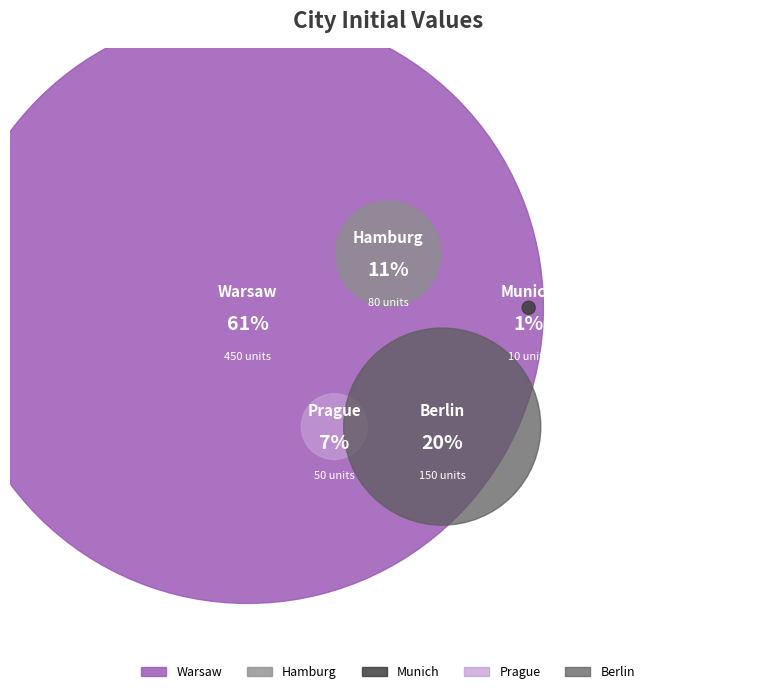

What is the total percentage of Warsaw and Munich?

62.2%